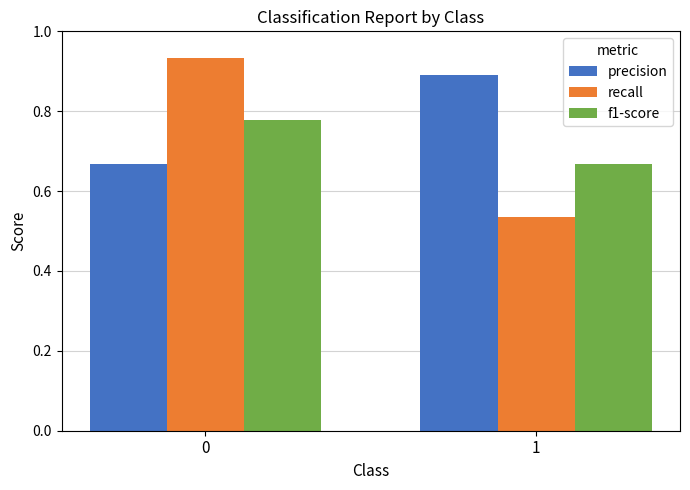

What is the sum of the precision values at 0 and 1?

1.6